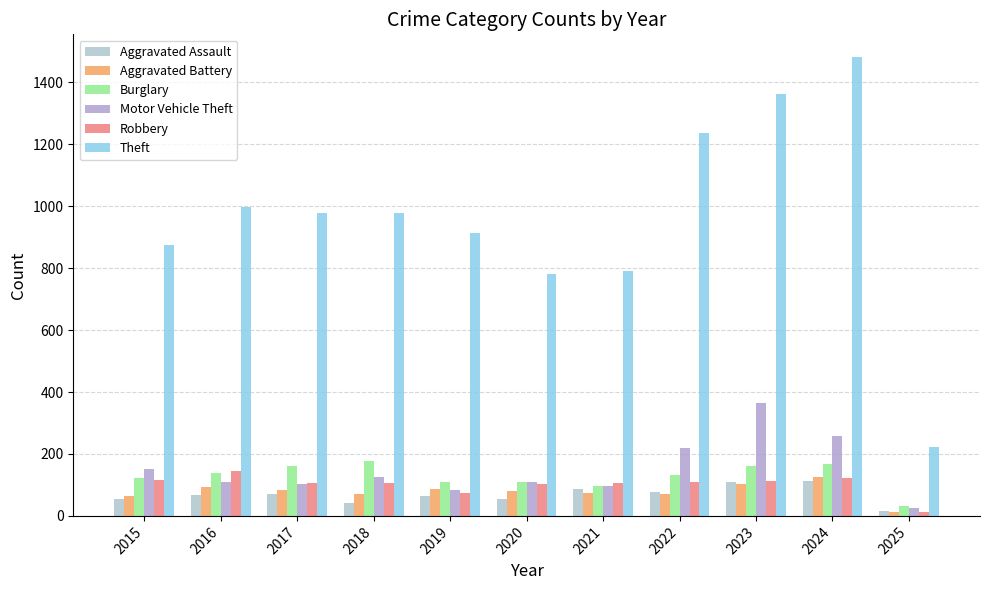

At which label does Motor Vehicle Theft reach its minimum?

2025